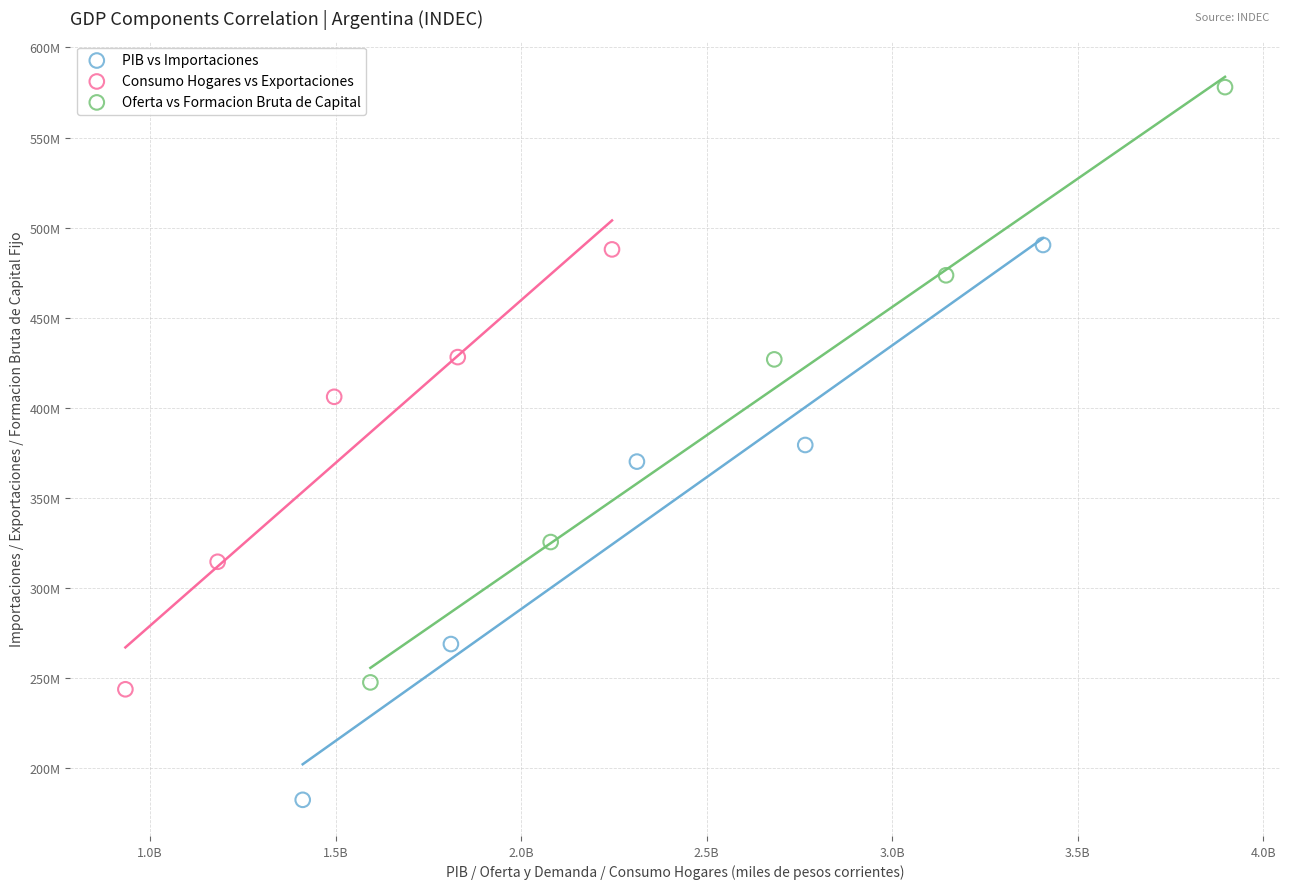

What are all the series names shown in the legend?

PIB vs Importaciones, Consumo Hogares vs Exportaciones, Oferta vs Formacion Bruta de Capital